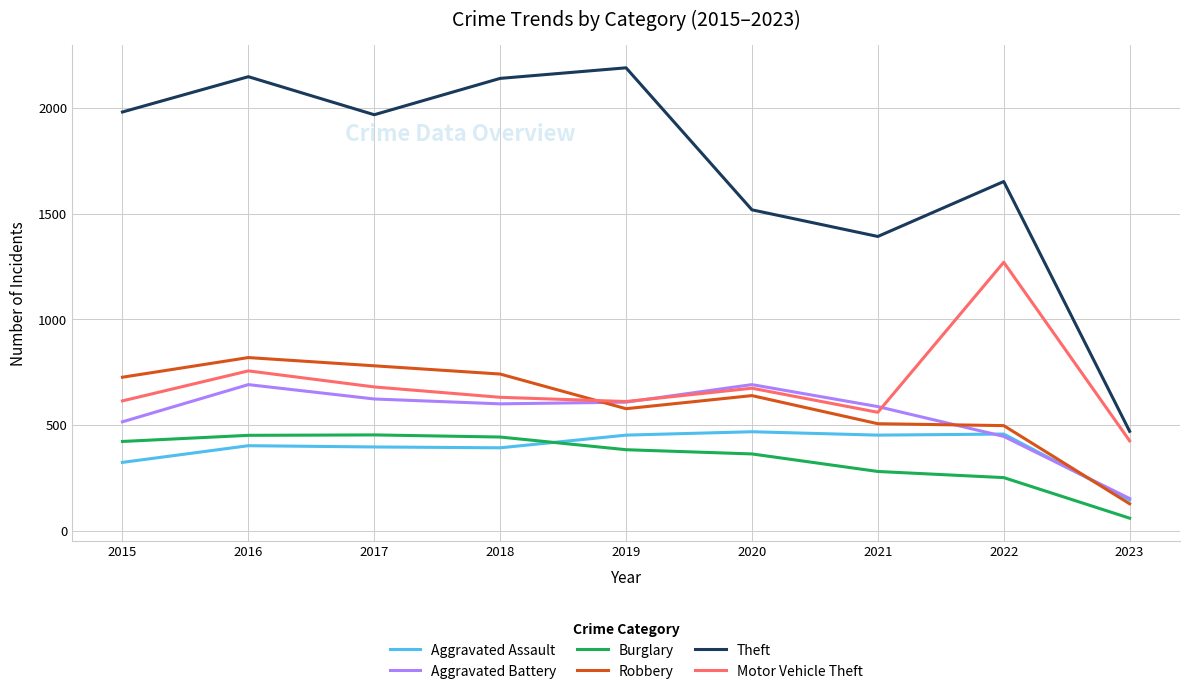

At which category is the sum across all series the highest?

2016